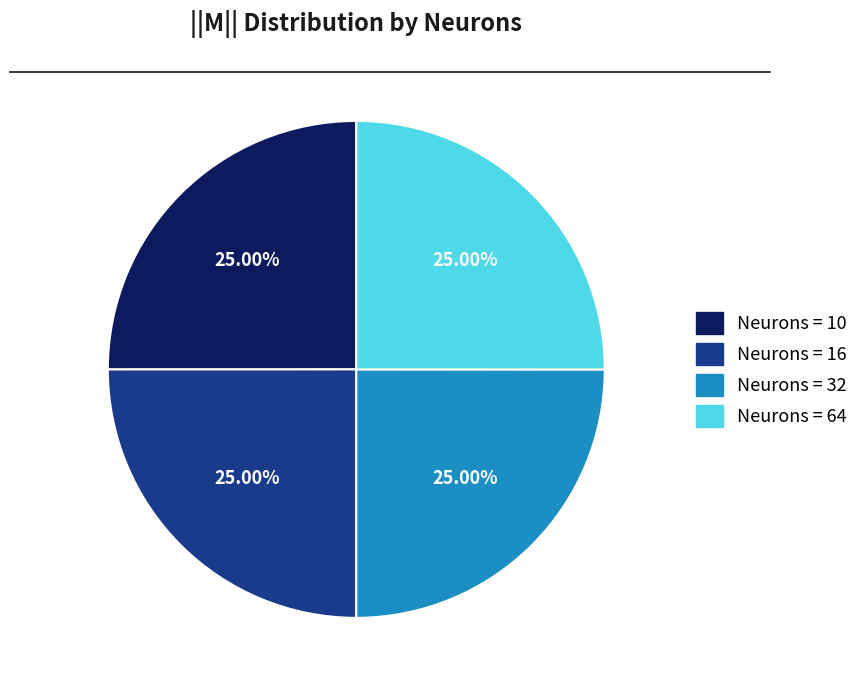

How many segments does this pie chart have?

4